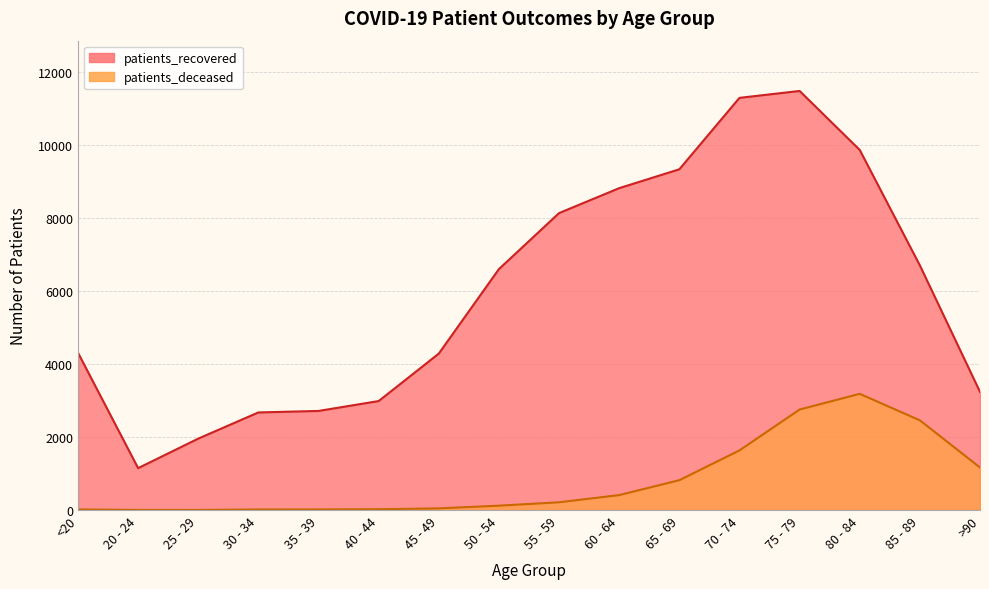

What is the average value of the patients_deceased series?

805